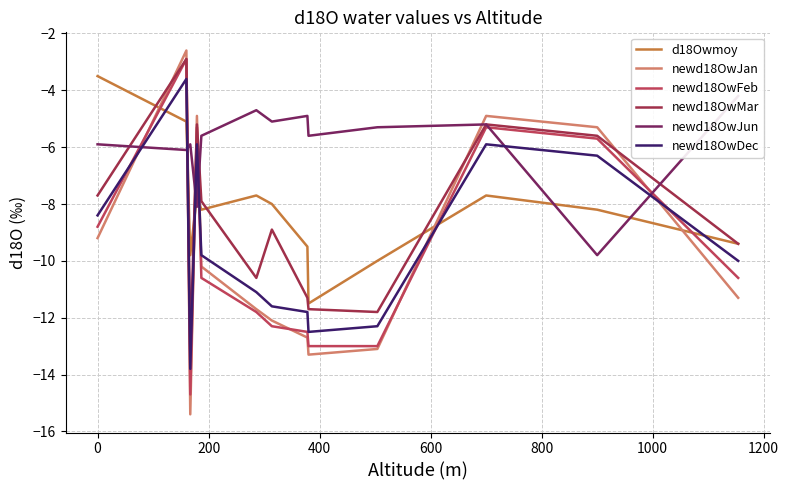

In newd18OwJan, how many points are lower than both neighbors (excluding endpoints)?

2